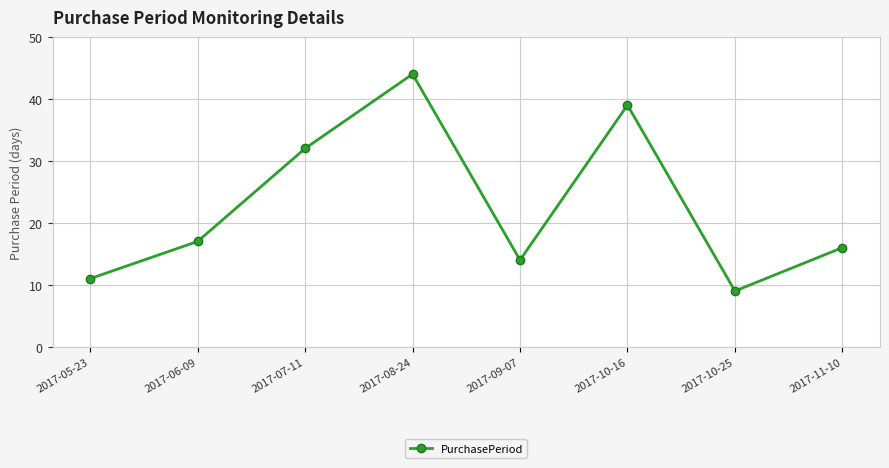

What is the sum of the values at 2017-10-16 and 2017-11-10?

55